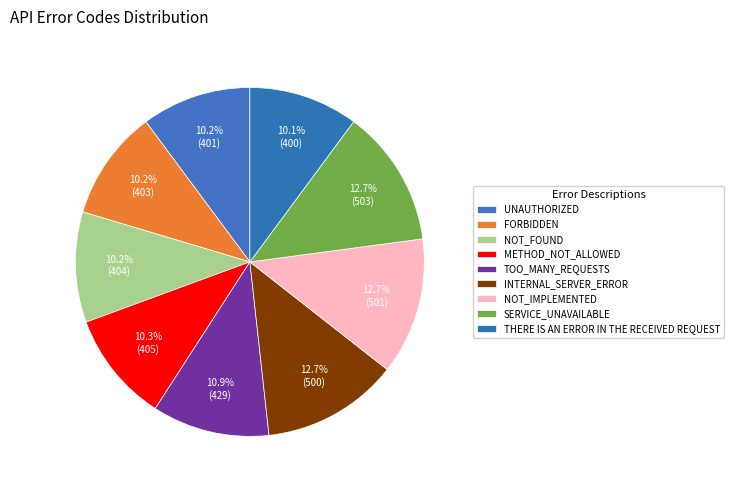

The THERE IS AN ERROR IN THE RECEIVED REQUEST slice represents 25% of the pie. True or false?

False